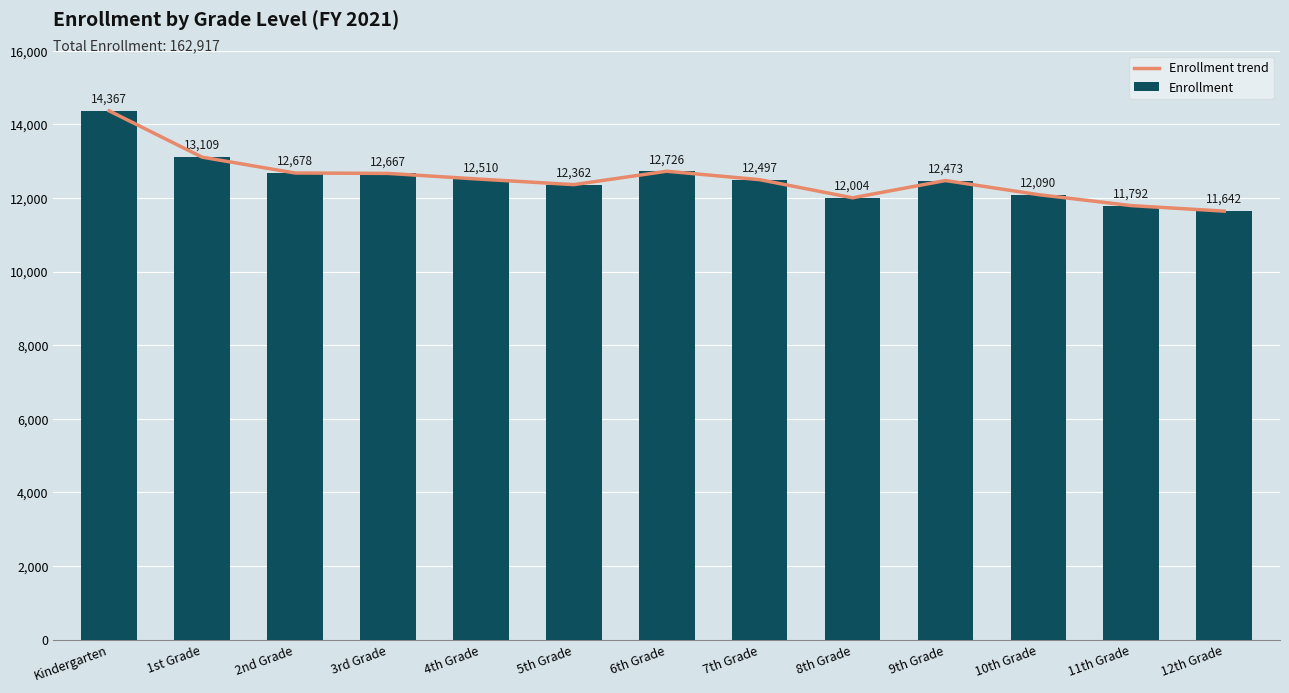

Is it true that Enrollment equals 4342 at 11th Grade?

False